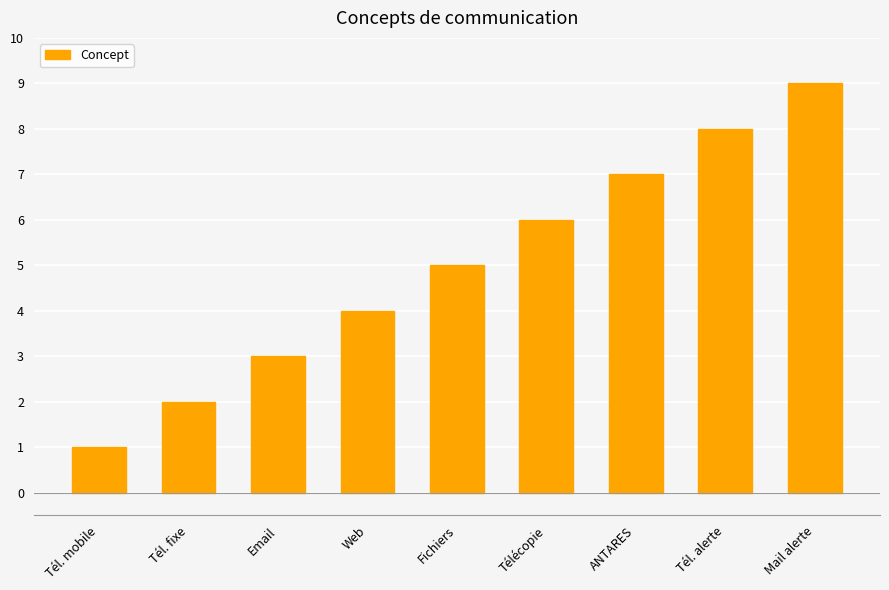

Between Tél. alerte and Email, which is larger?

Tél. alerte